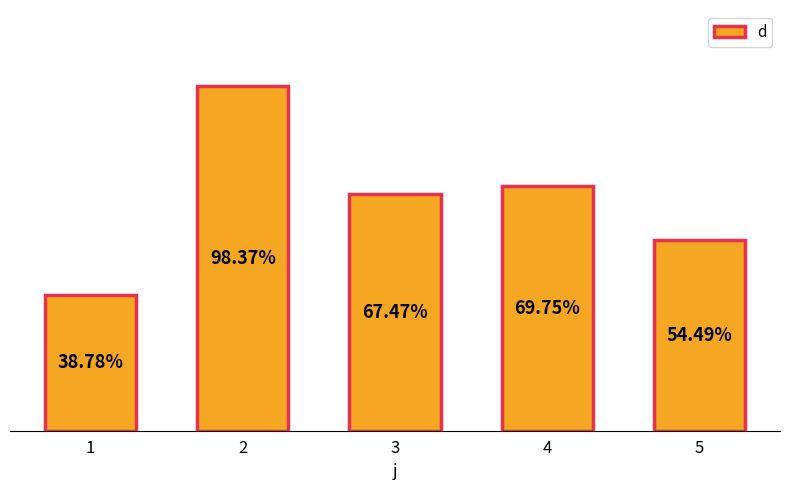

Does the chart contain any negative values?

No